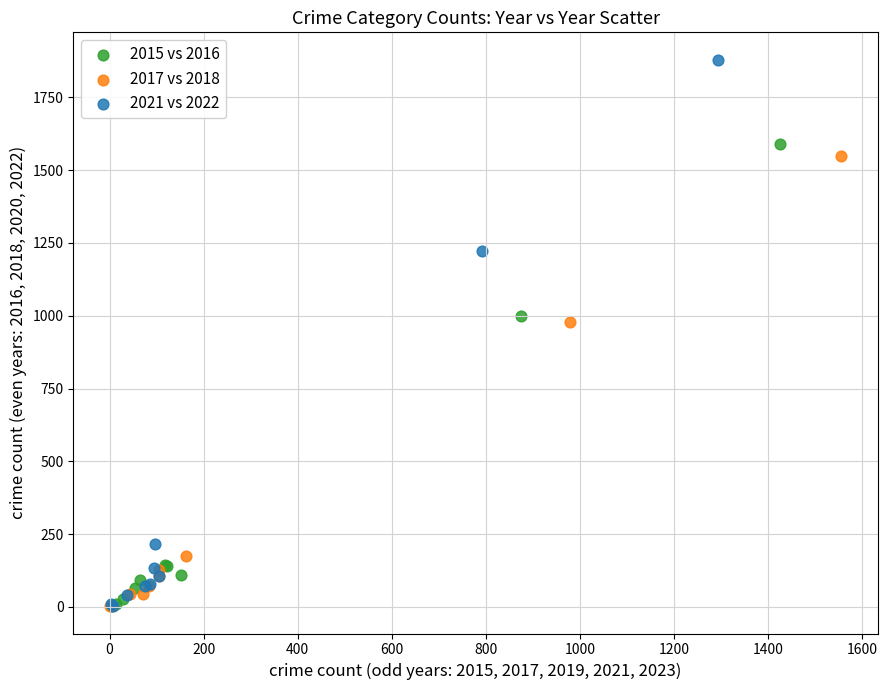

Which series has the widest spread of Y values?

2021 vs 2022